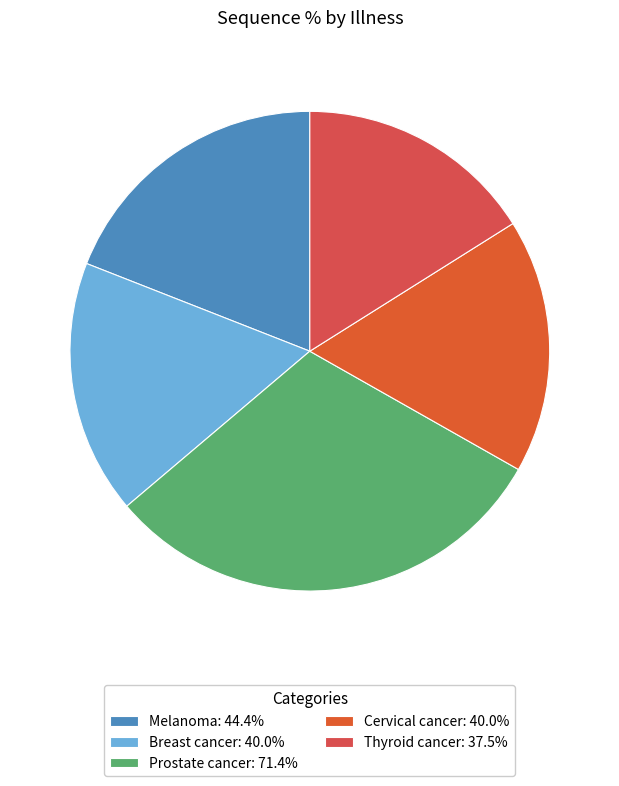

Is it true that Melanoma is 27% of the pie?

False